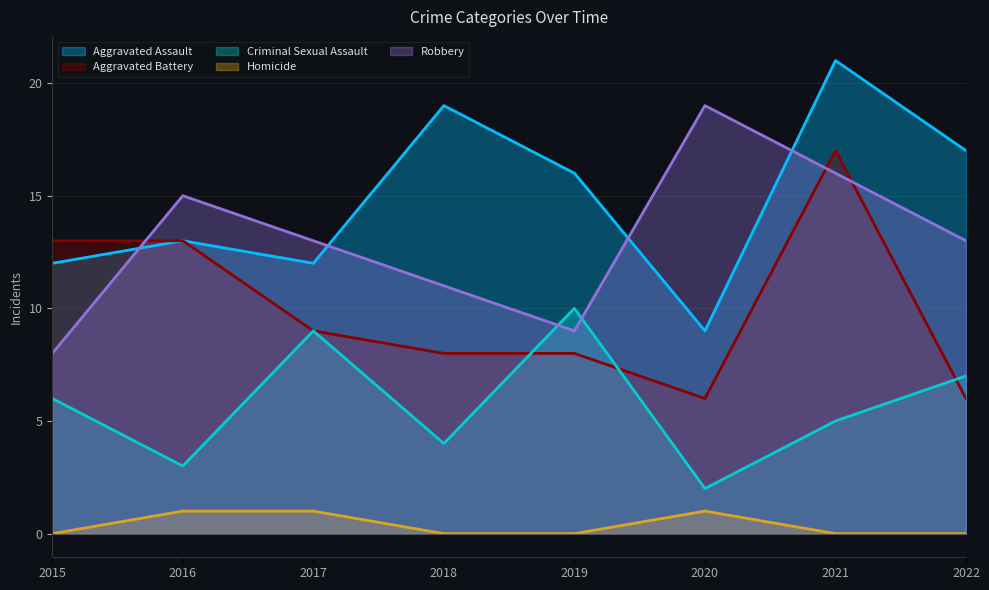

At which label does Aggravated Assault reach its peak?

2021